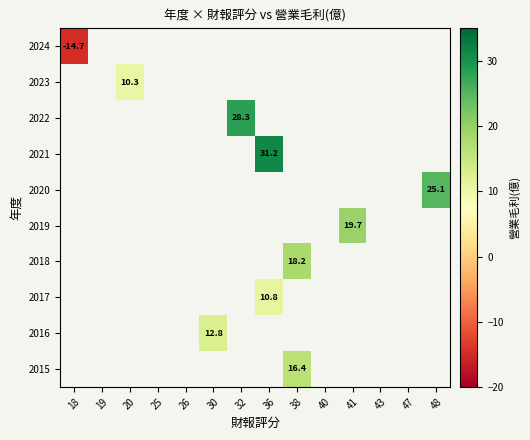

The 2015 series shows 26.9 at 38. True or false?

False